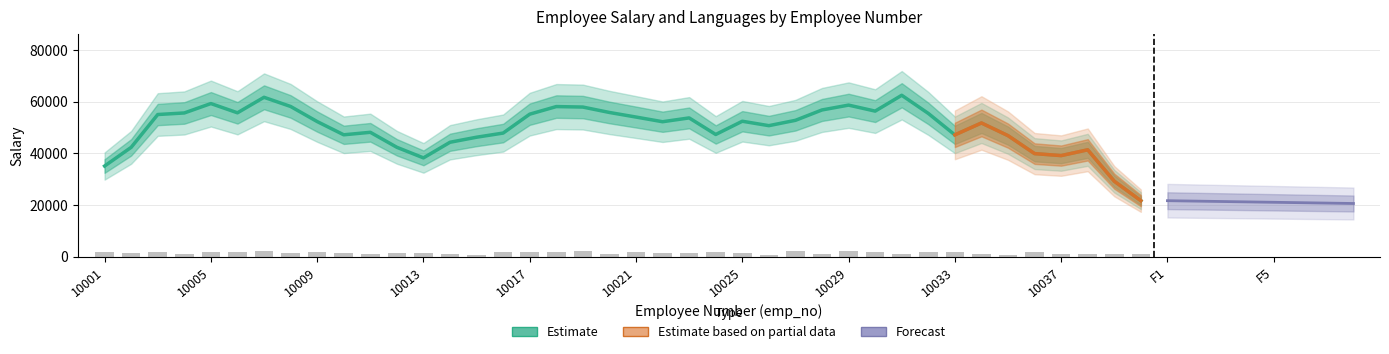

The value at 10028 is 1124.5. True or false?

True